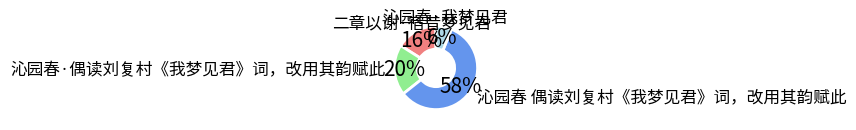

To the nearest percent, what is the difference between the 沁园春·我梦见君 and 沁园春 偶读刘复村《我梦见君》词，改用其韵赋此 slice percentages?

52%